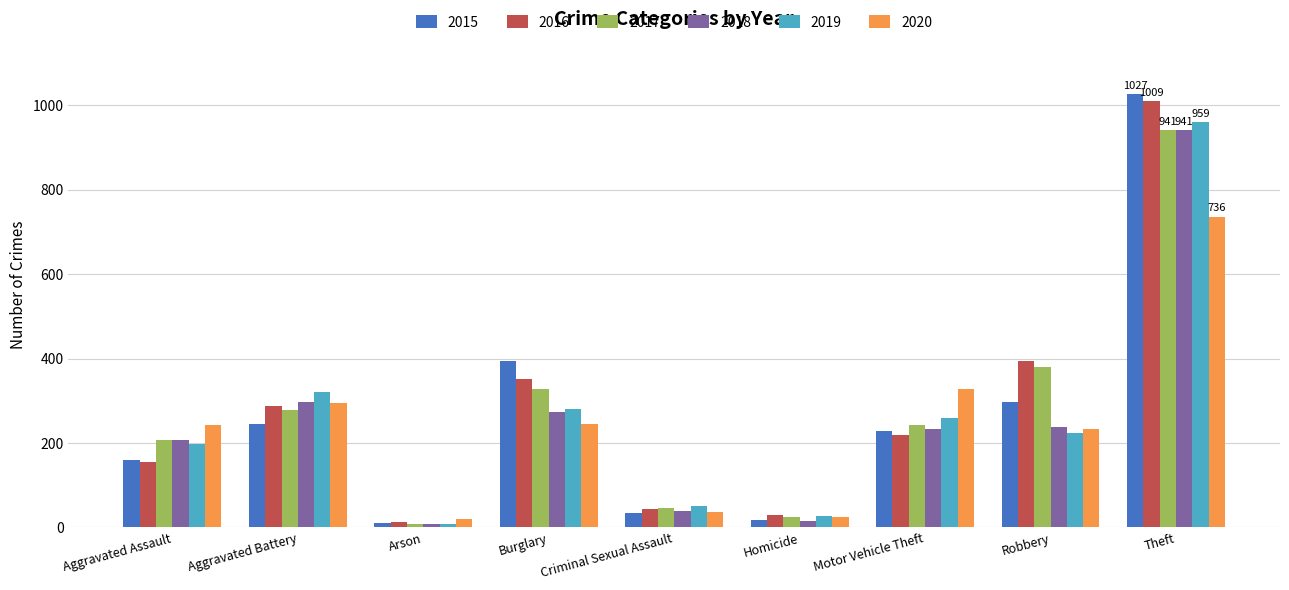

What is the difference between the maximum and minimum values in the 2018 series?

932